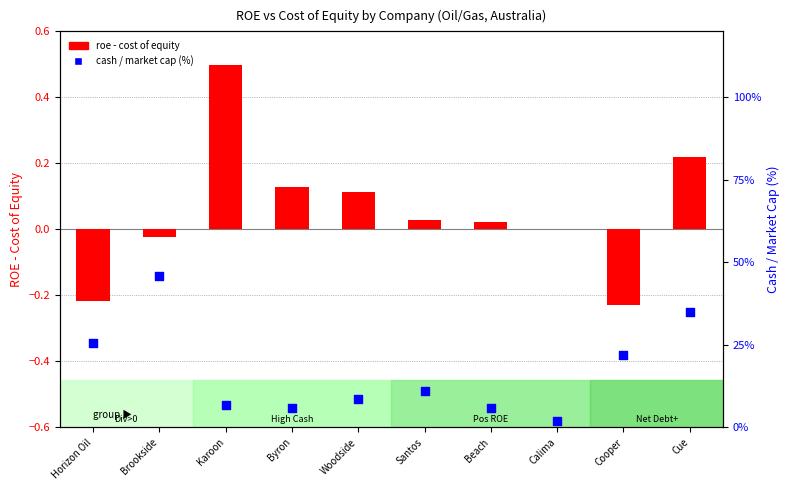

Which series contains the lowest Y value?

roe - cost of equity